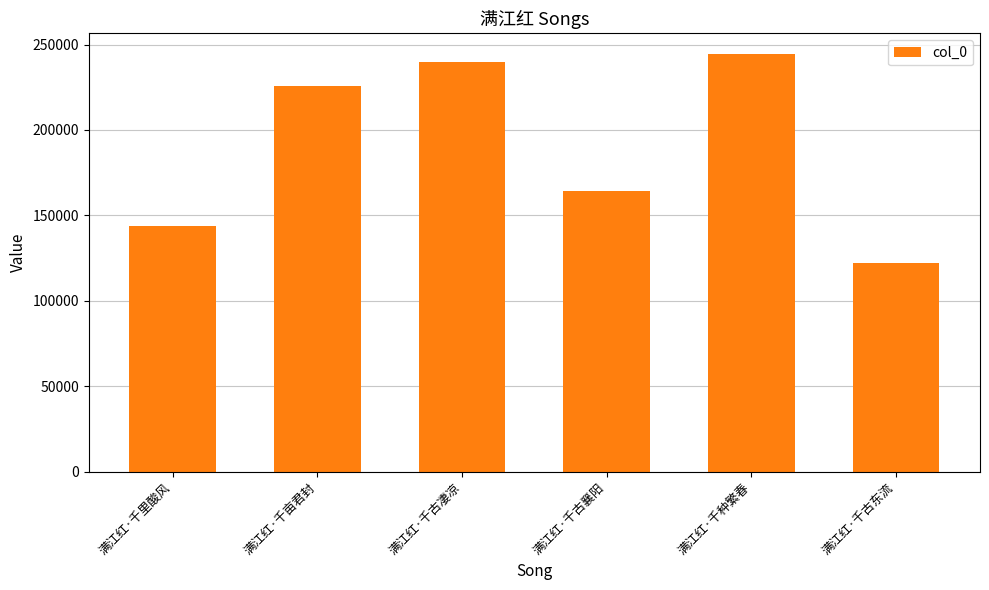

How many values are below 225947?

3